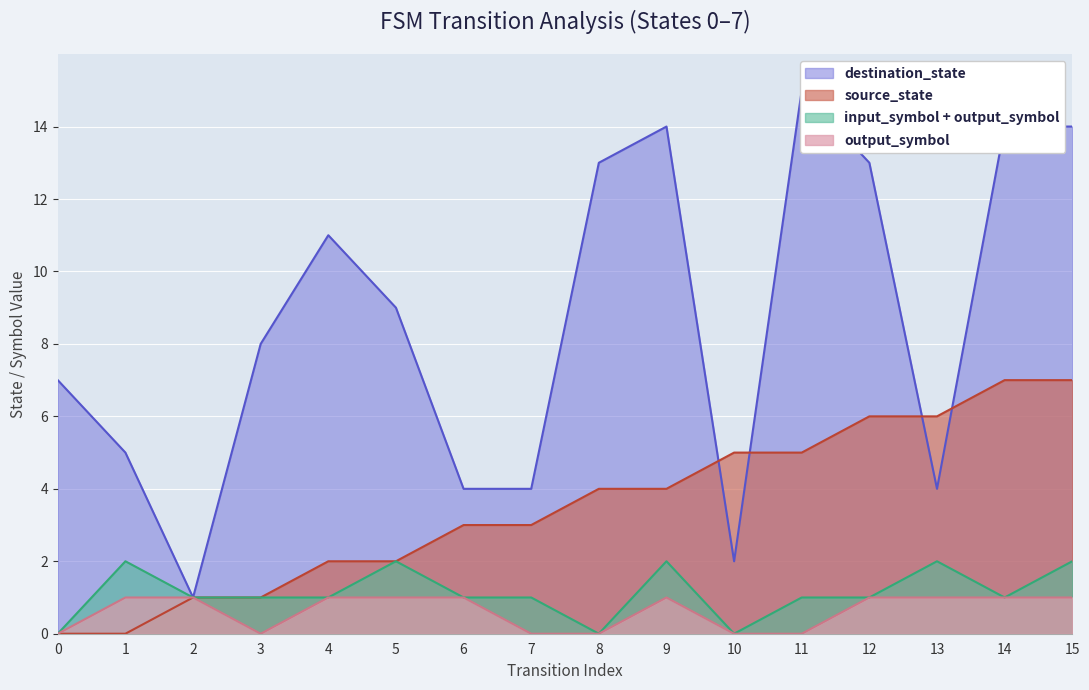

At which label is destination_state closest to 8?

3